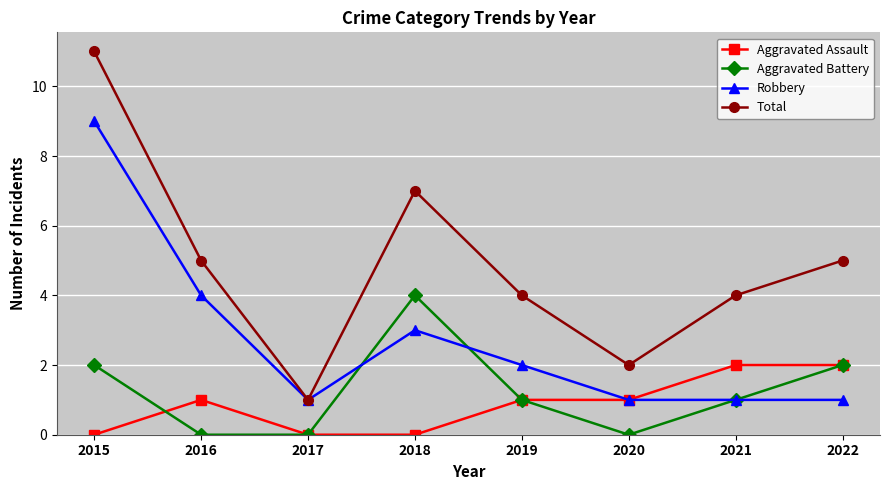

At which category is the sum across all series the highest?

2015